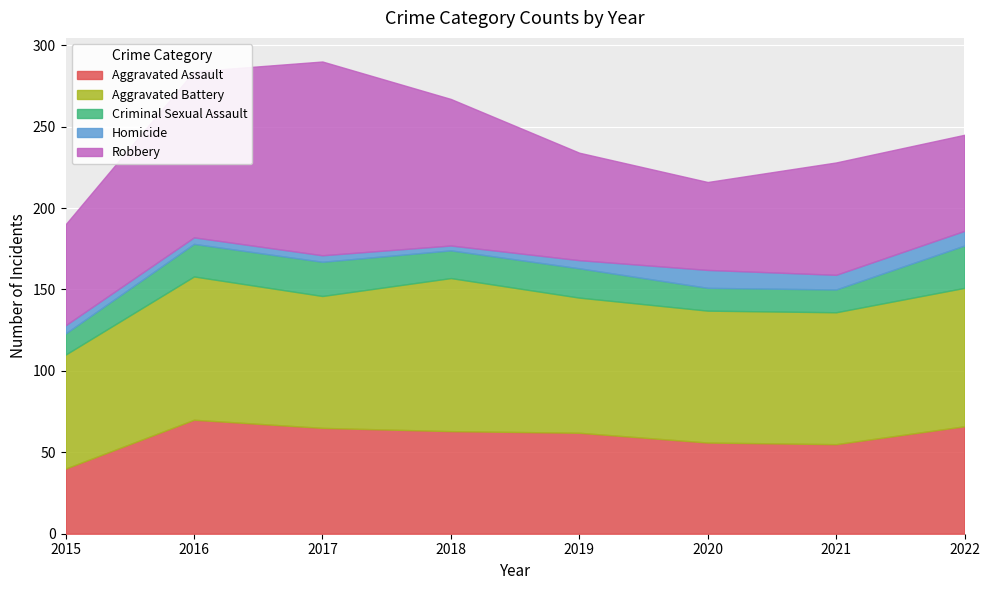

What is the lowest value of the Criminal Sexual Assault series?

13